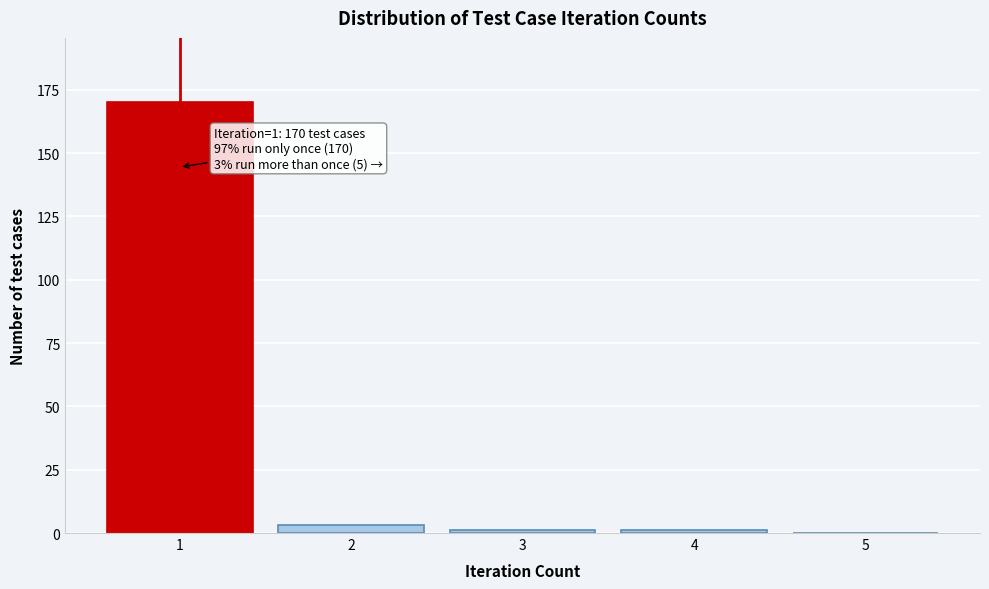

Reading left to right, transcribe all the data shown in this chart.

1=170	2=3	3=1	4=1	5=0